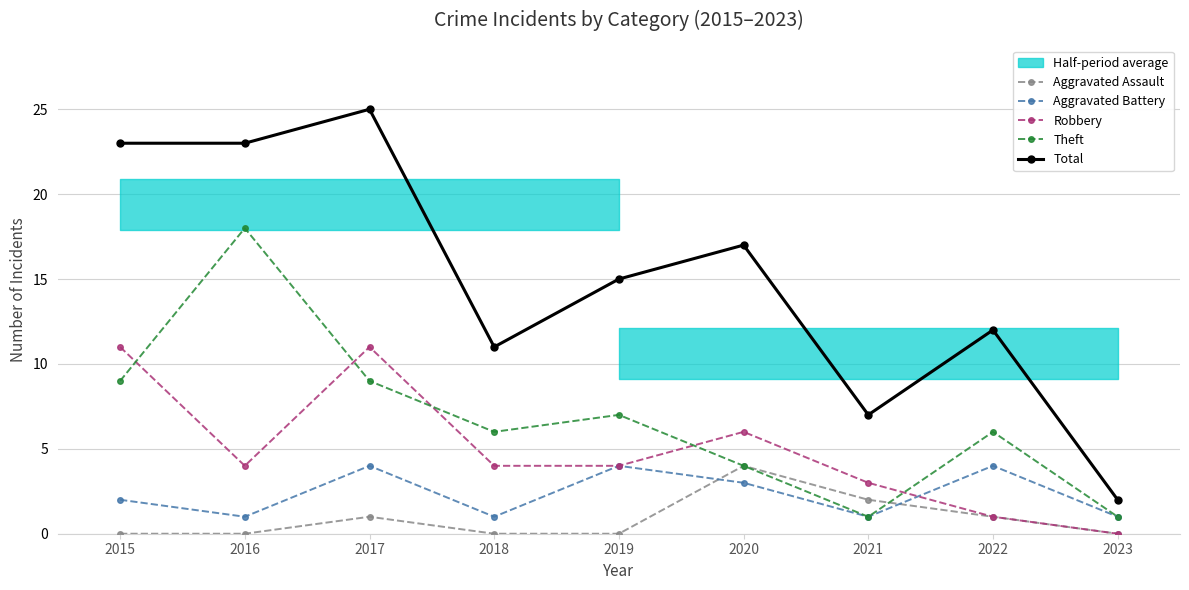

What is the average value of the Total series?

15